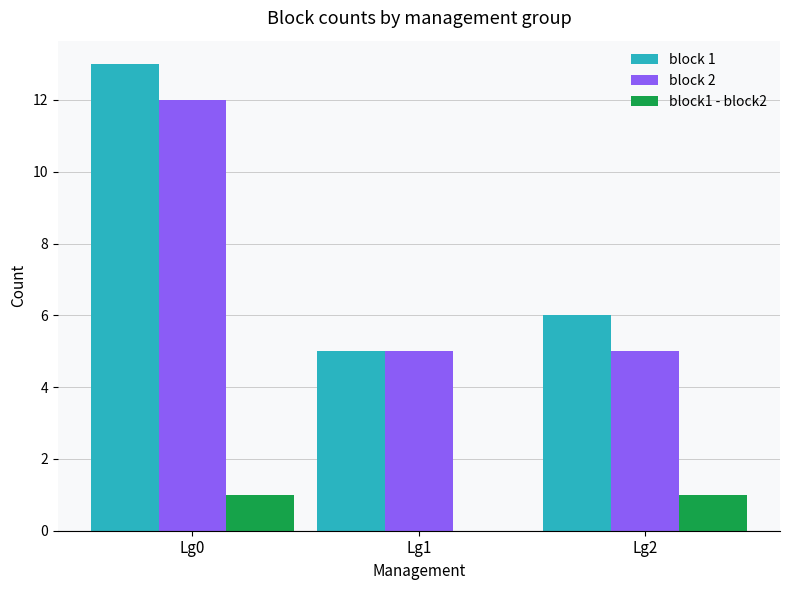

How many groups of bars are there?

3